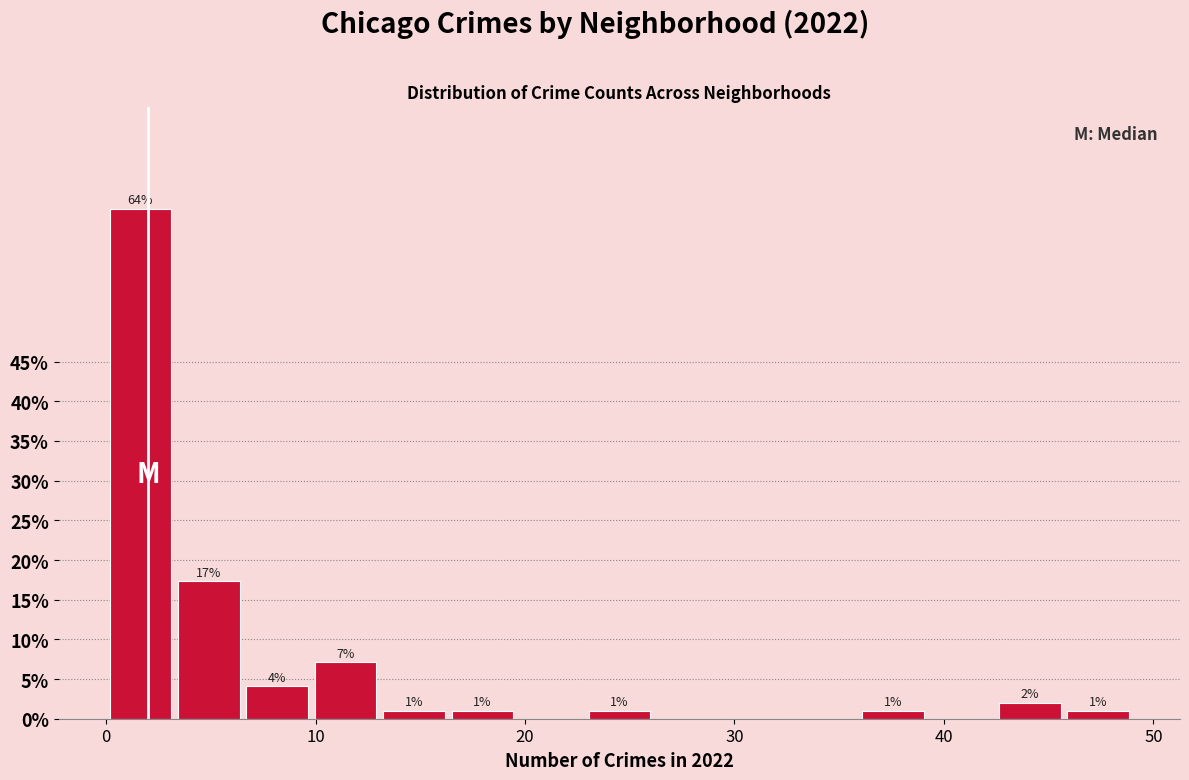

Read against the x-axis, roughly where is the centre of the tallest bar?

2